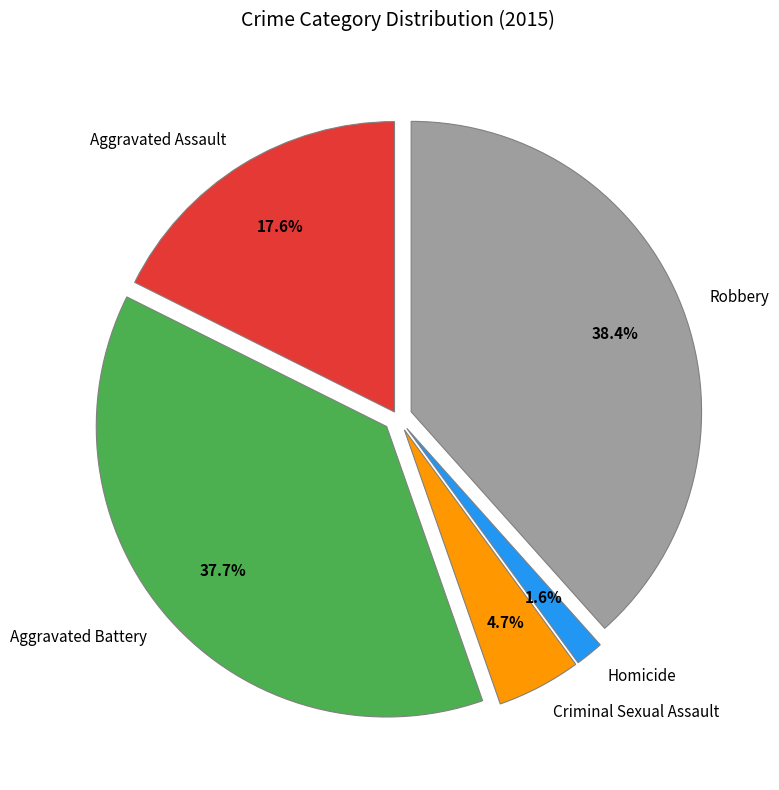

True or false: Aggravated Battery accounts for 38% of the total.

True